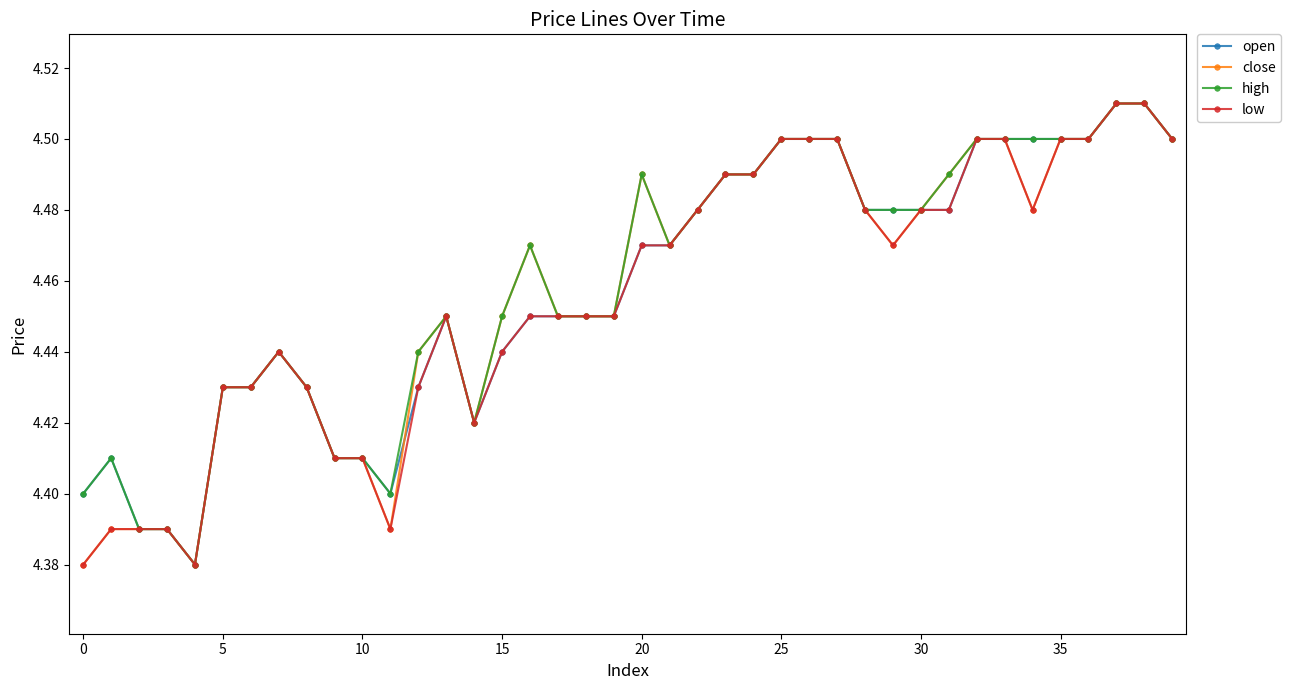

How many open values are between 4 and 5?

40